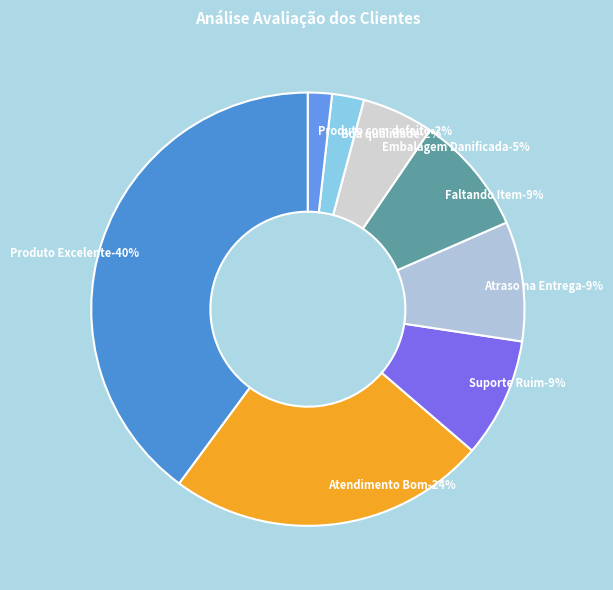

Combined, what portion of the pie is Produto Excelente and Embalagem Danificada?

45.2%